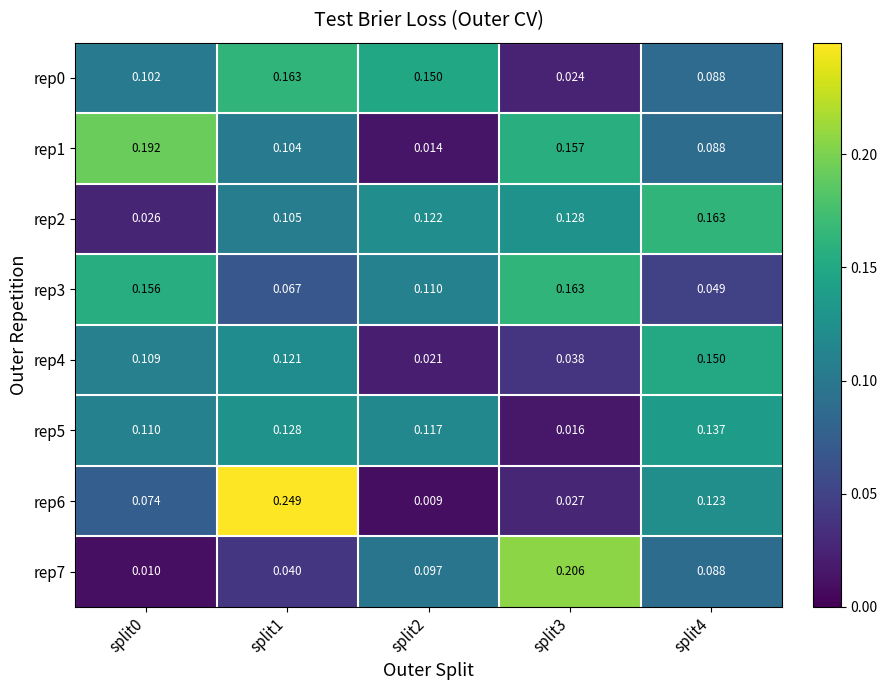

Is the value of rep4 at split4 greater than the value of rep6 at split1?

No